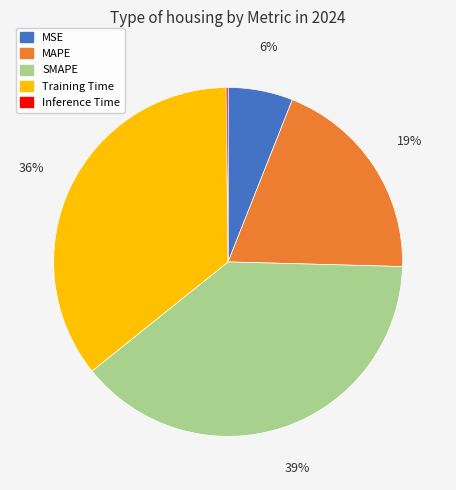

Does Training Time account for over 50% of the chart?

No